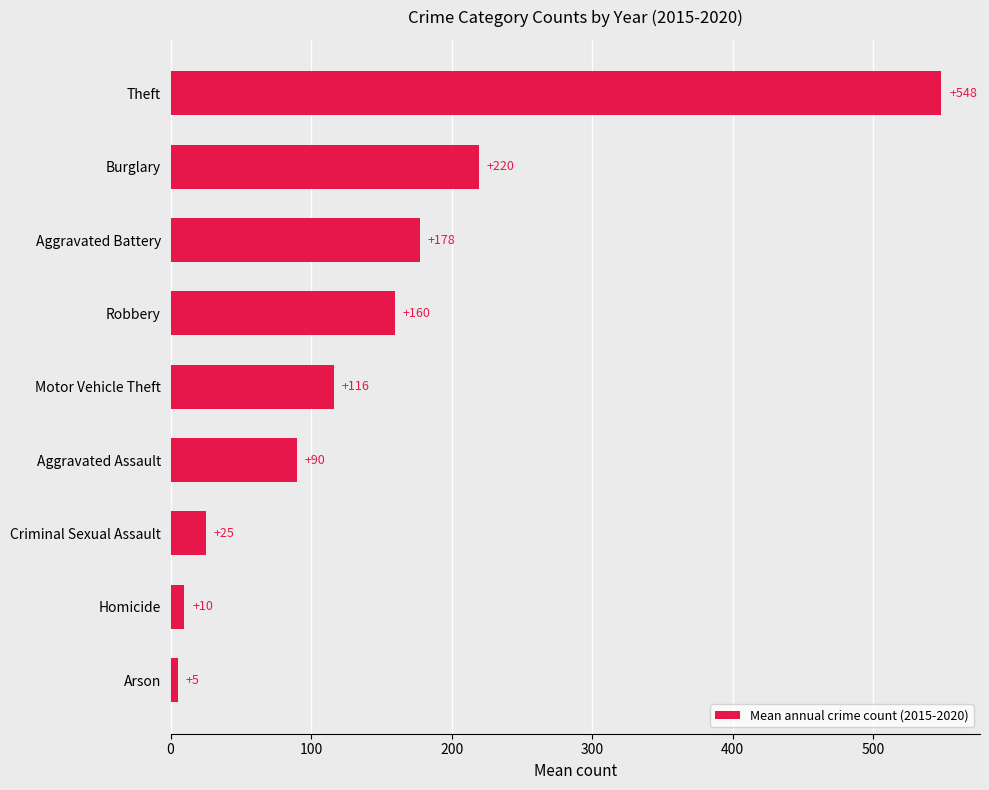

What position from the top is Arson?

9